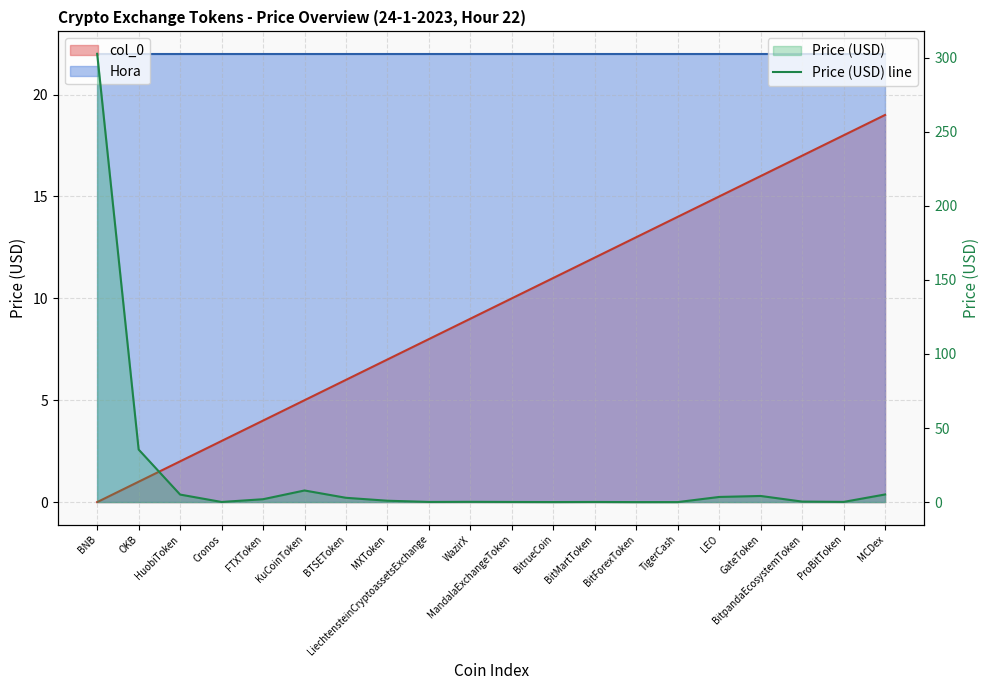

True or false: the data shows 51.9 at OKB.

False